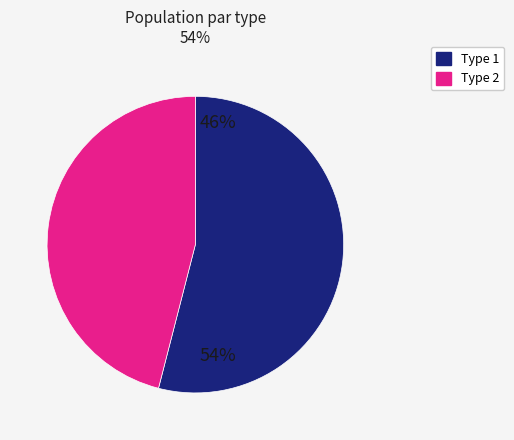

Which has a higher value, 2 or 1?

1